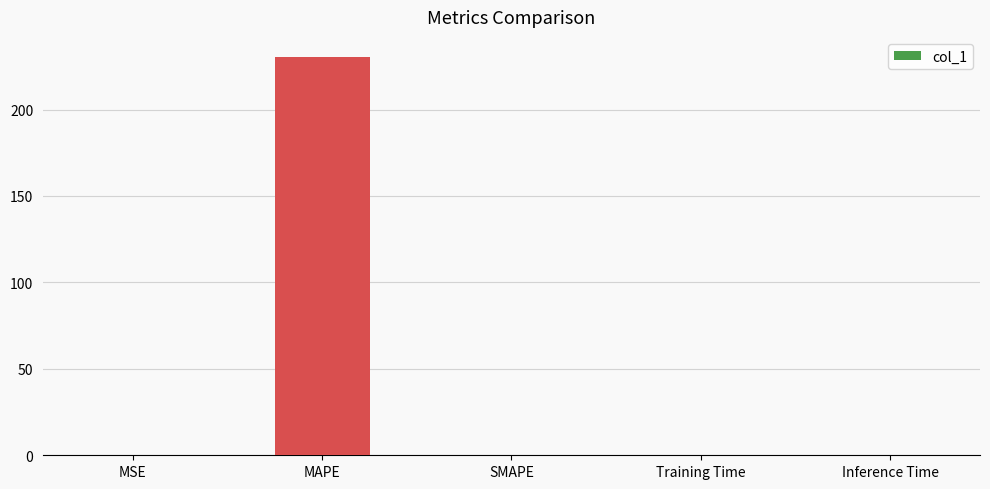

Is it true that the value at Training Time is 0.0?

True